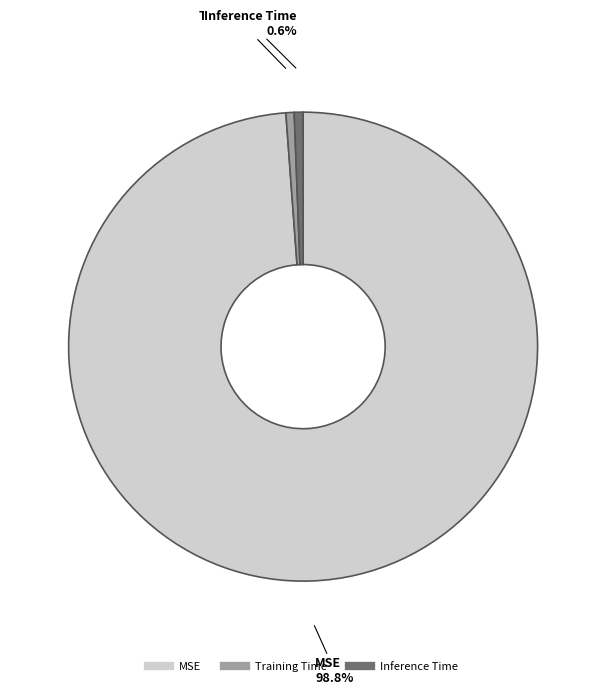

True or false: Inference Time accounts for 1% of the total.

True